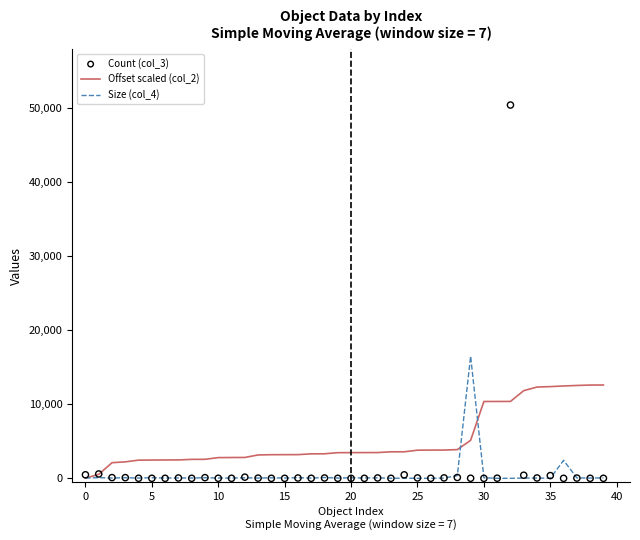

Which series has the largest total across all categories?

Offset scaled (col_2)